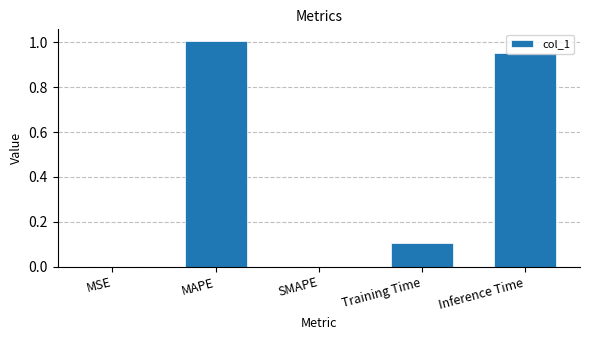

Which has a higher value, Inference Time or MSE?

Inference Time